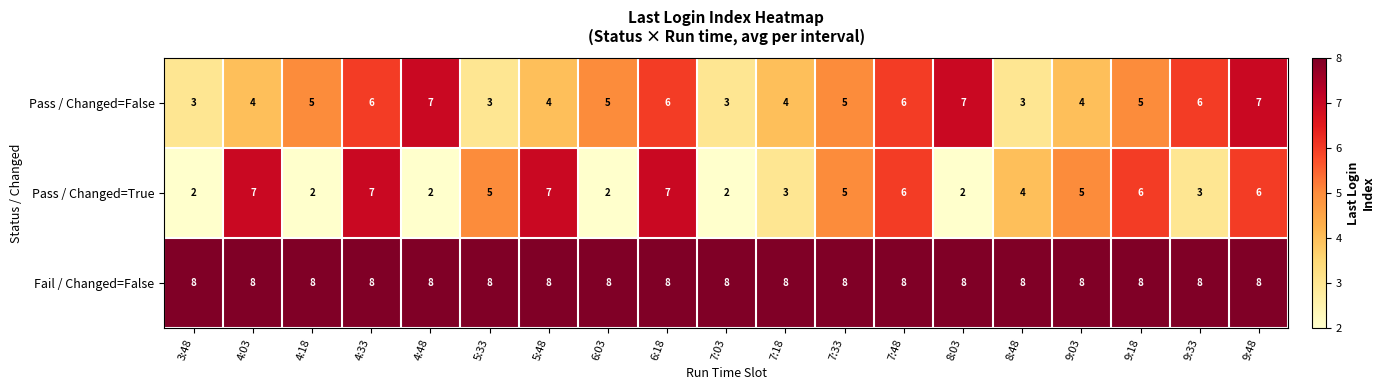

What is the highest value of the Pass / Changed=False series?

7